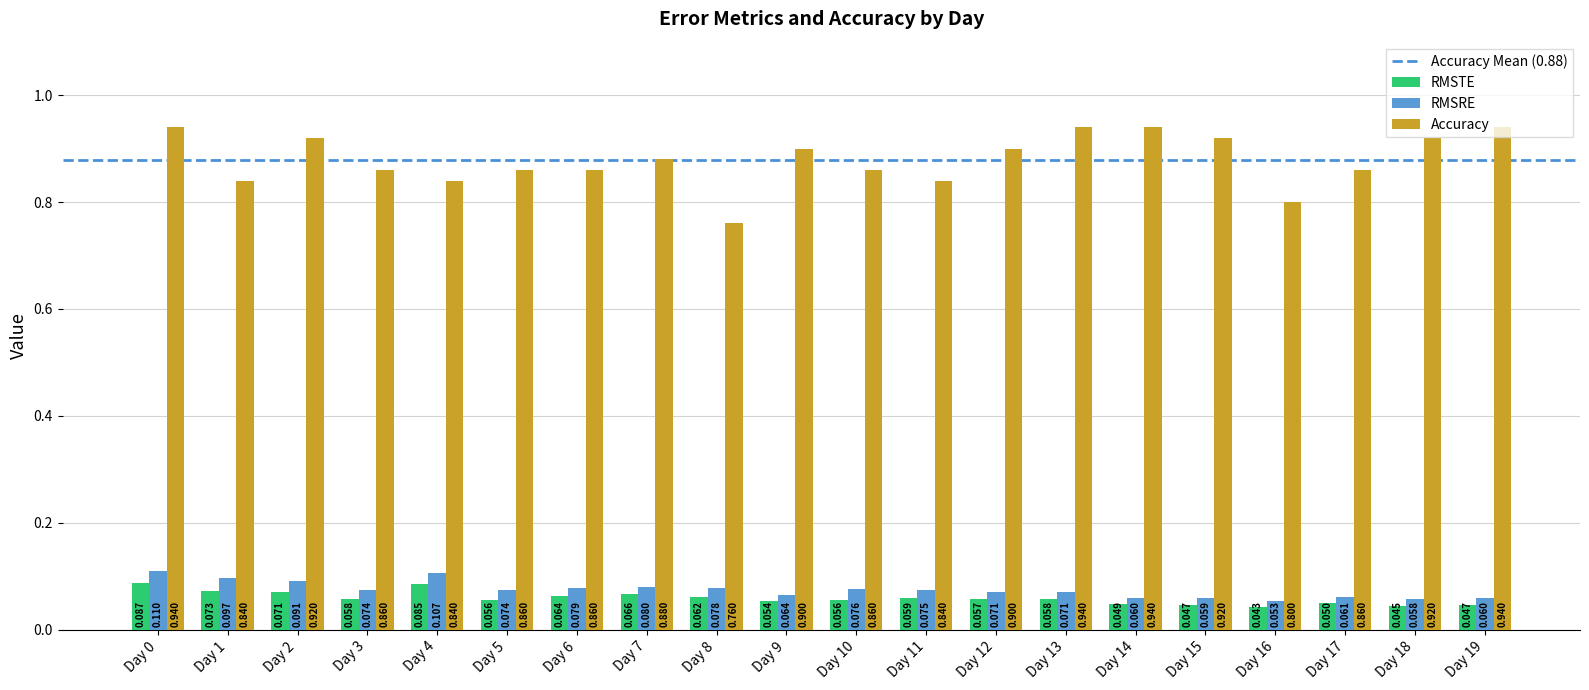

Rank the series at Day 15 from lowest to highest value.

RMSTE, RMSRE, Accuracy